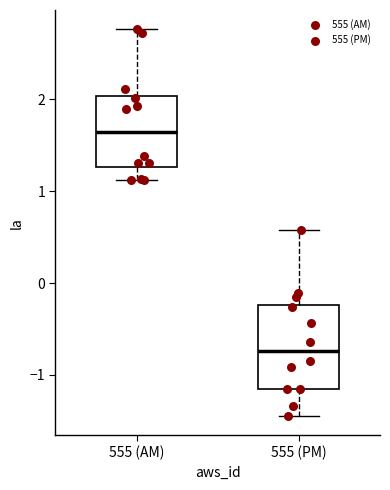

Which box has the highest median line?

555 (AM)